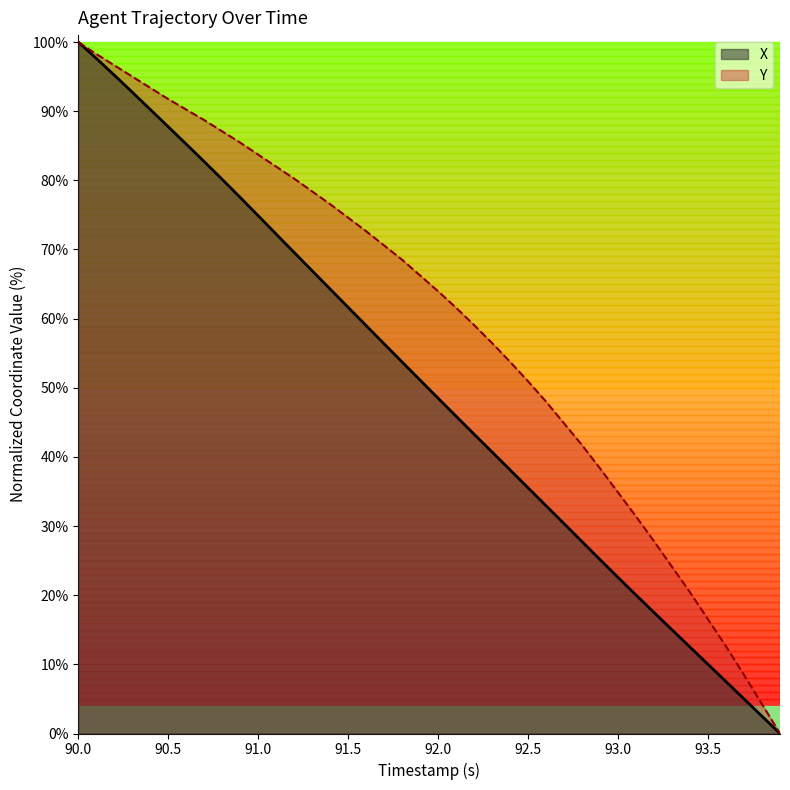

Reading right to left, transcribe all the data shown in this chart.

X: 0.0	2.5	5.0	7.5	10.0	12.5	15.0	17.5	20.0	22.6	25.1	27.7	30.3	32.9	35.5	38.1	40.7	43.3	45.9	48.5	51.1	53.7	56.4	59.0	61.6	64.3	66.9	69.6	72.2	74.9	77.5	80.1	82.7	85.2	87.7	90.3	92.8	95.2	97.6	100.0
Y: 0.0	4.2	8.5	12.6	16.5	20.4	24.1	27.8	31.4	34.9	38.3	41.7	44.8	48.0	50.9	53.7	56.5	59.1	61.6	64.0	66.2	68.5	70.6	72.6	74.6	76.5	78.4	80.2	82.0	83.7	85.5	87.1	88.7	90.2	91.7	93.4	95.0	96.6	98.3	100.0